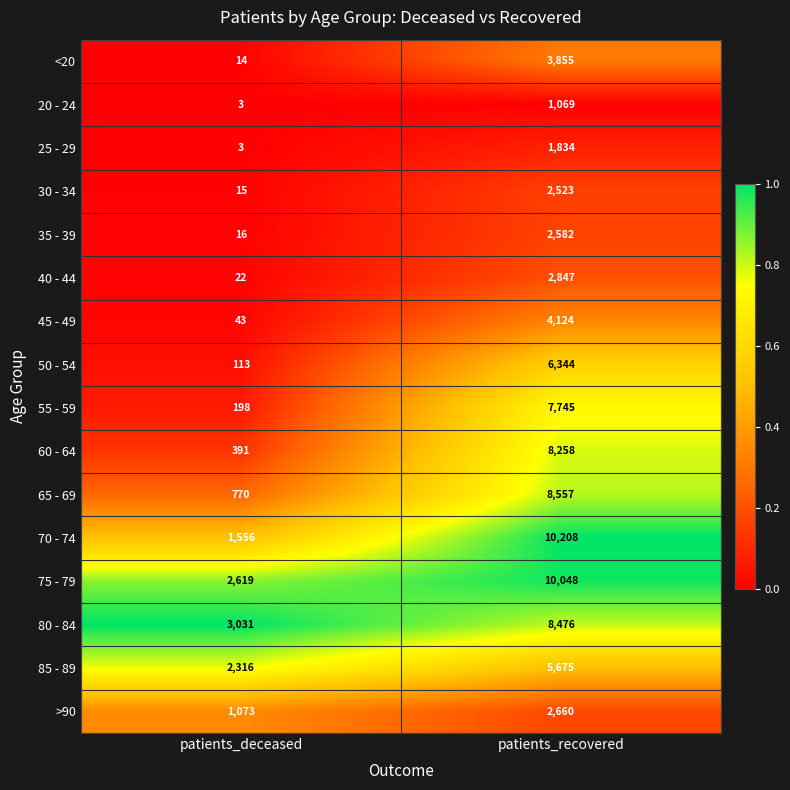

Which series has the largest total across all categories?

75 - 79